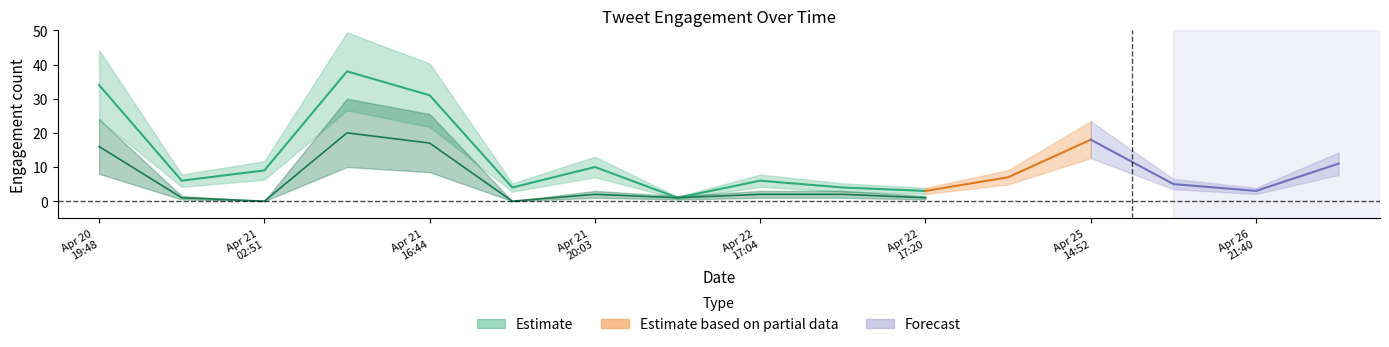

In reply_count, how many points are higher than both neighbors (excluding endpoints)?

3